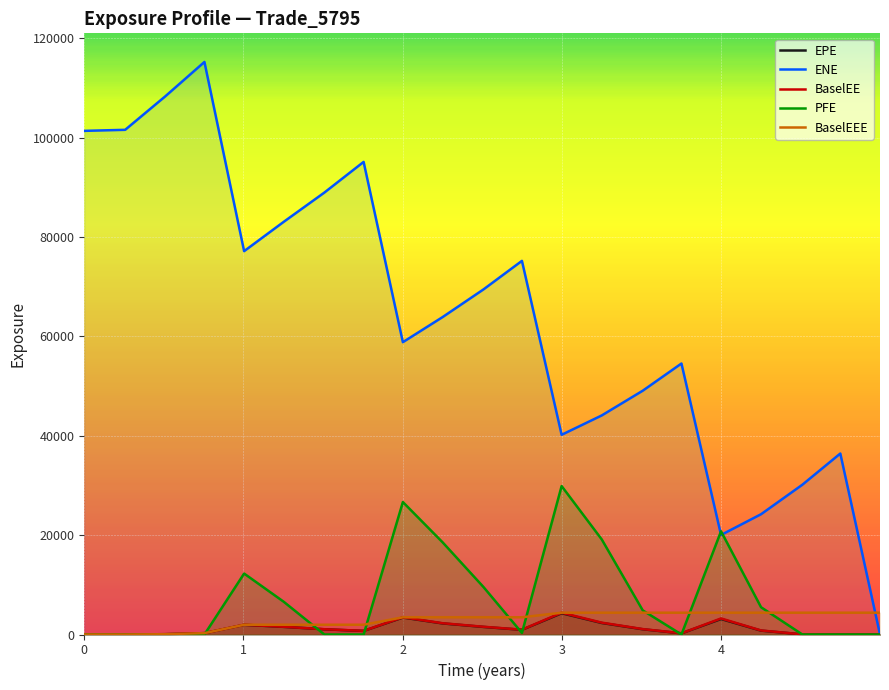

What is the maximum value shown in the chart?

115248.0